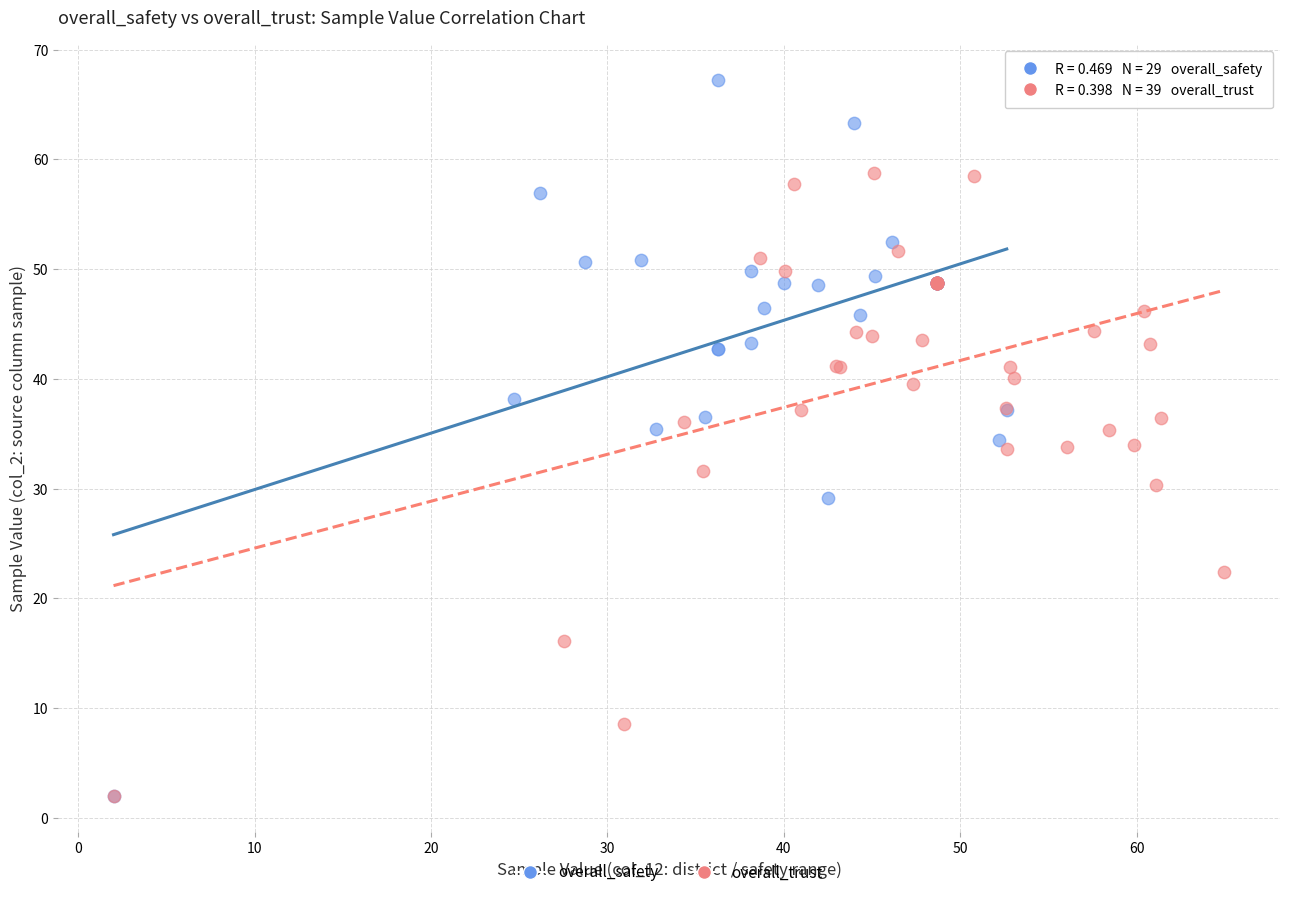

Which series has the largest Y range (max minus min)?

overall_safety